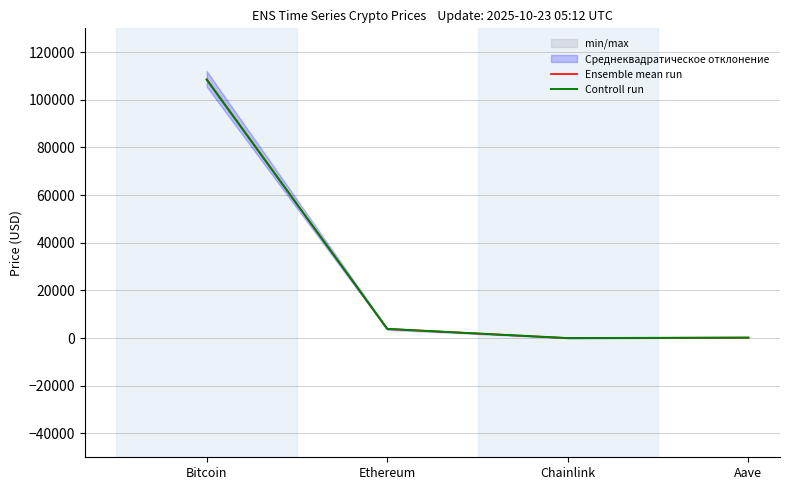

At which category does the chart reach its peak across all series?

Bitcoin